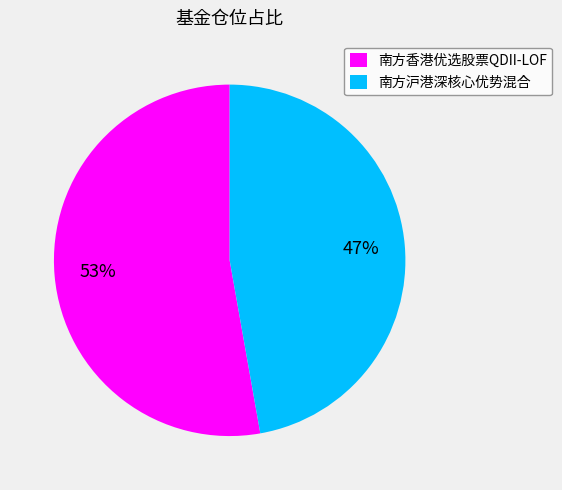

Which has a higher value, 南方香港优选股票QDII-LOF or 南方沪港深核心优势混合?

南方香港优选股票QDII-LOF